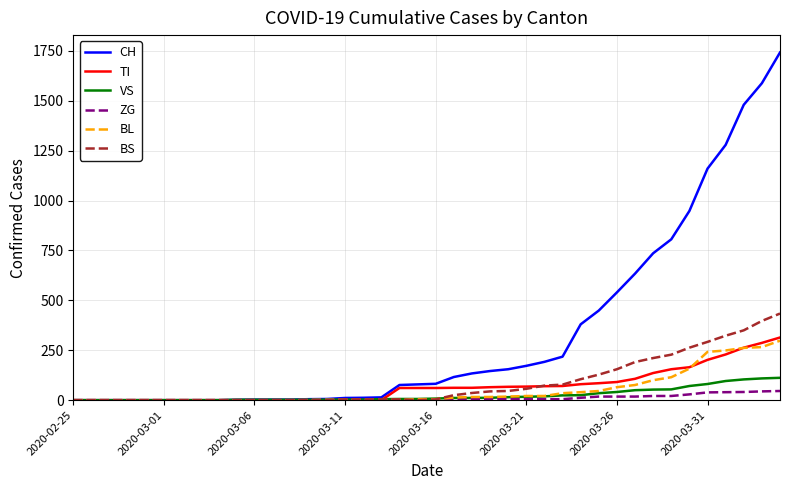

Which series has the largest total across all categories?

CH